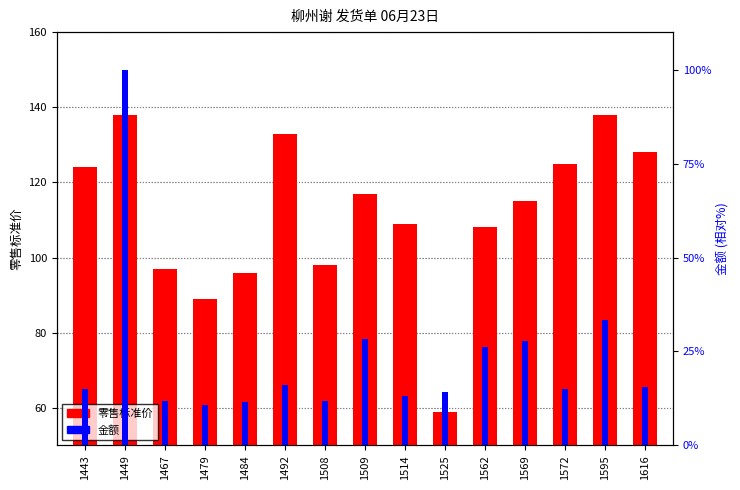

How many data points in 零售标准价 are less than 115?

7